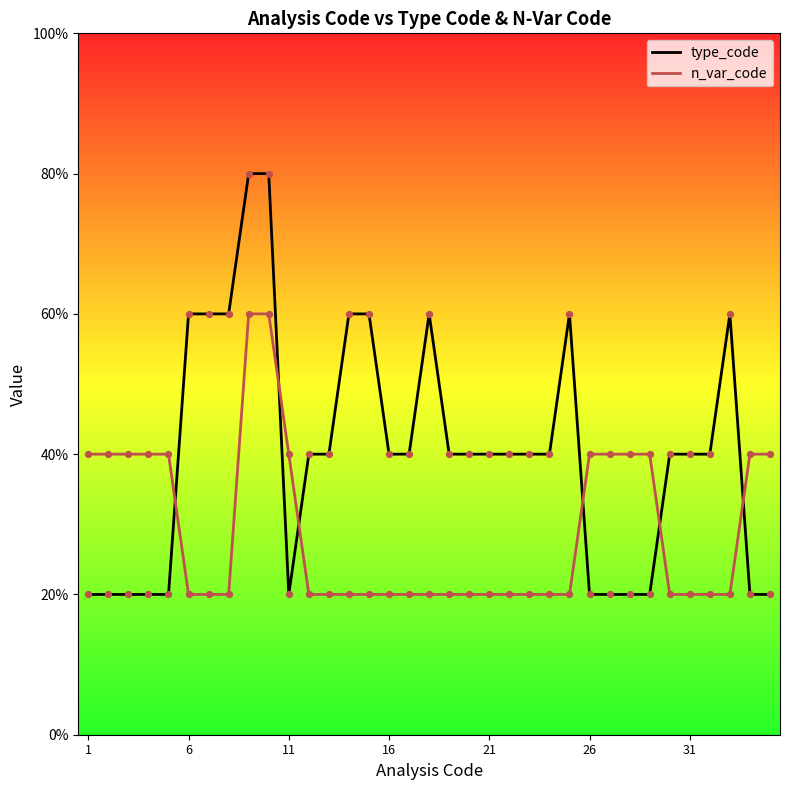

Which series has the largest Y range (max minus min)?

type_code